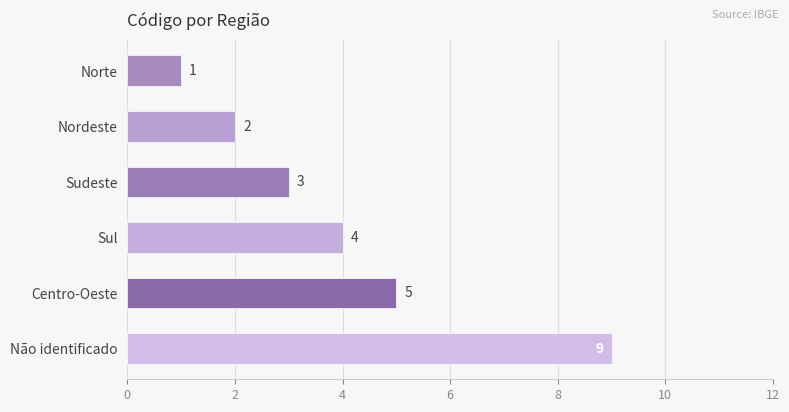

At which label is the value closest to 5?

Centro-Oeste